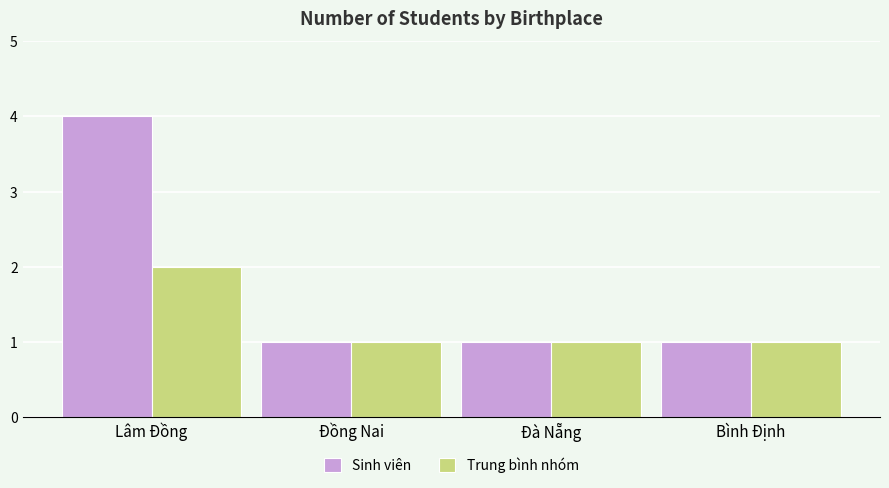

Is it true that Trung bình nhóm equals 3 at Lâm Đồng?

False